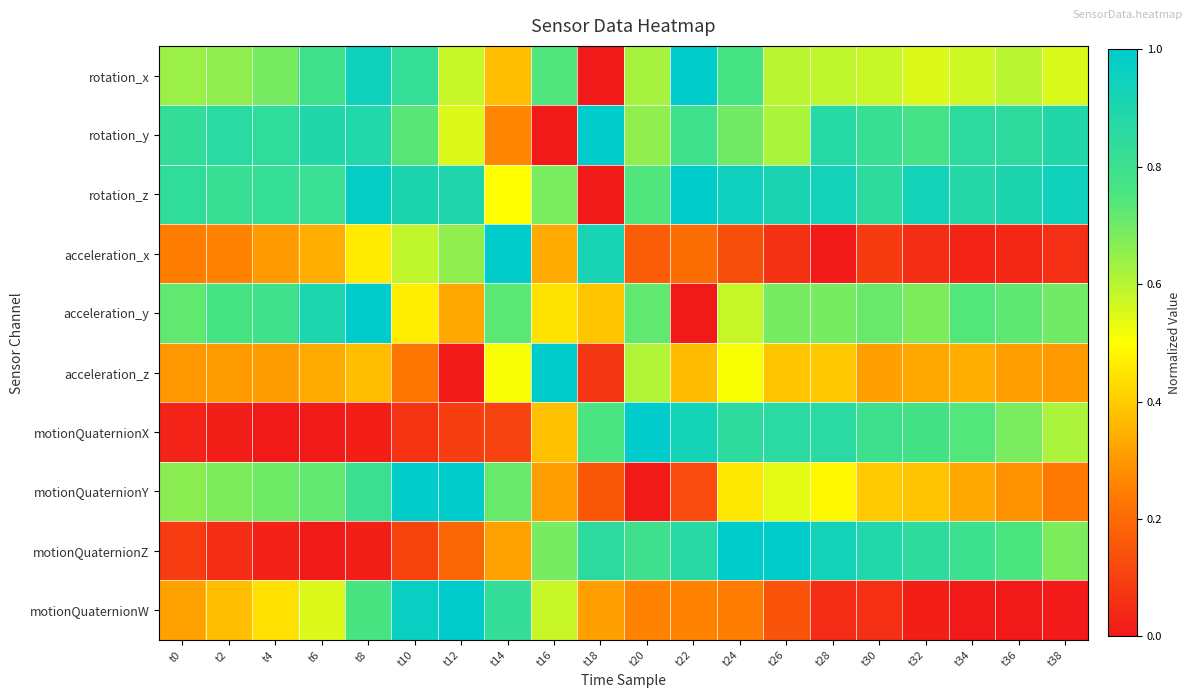

Reading left to right, transcribe all the data shown in this chart.

rotation_x: t0=0.6	t2=0.7	t4=0.7	t6=0.8	t8=0.9	t10=0.8	t12=0.6	t14=0.4	t16=0.7	t18=0.0	t20=0.6	t22=1.0	t24=0.8	t26=0.6	t28=0.6	t30=0.6	t32=0.5	t34=0.6	t36=0.6	t38=0.6
rotation_y: t0=0.8	t2=0.9	t4=0.8	t6=0.9	t8=0.9	t10=0.7	t12=0.5	t14=0.3	t16=0.0	t18=1.0	t20=0.7	t22=0.8	t24=0.7	t26=0.6	t28=0.9	t30=0.8	t32=0.8	t34=0.9	t36=0.8	t38=0.9
rotation_z: t0=0.8	t2=0.8	t4=0.8	t6=0.8	t8=1.0	t10=0.9	t12=0.9	t14=0.5	t16=0.7	t18=0.0	t20=0.7	t22=1.0	t24=0.9	t26=0.9	t28=0.9	t30=0.8	t32=0.9	t34=0.9	t36=0.9	t38=0.9
acceleration_x: t0=0.2	t2=0.3	t4=0.3	t6=0.3	t8=0.5	t10=0.6	t12=0.7	t14=1.0	t16=0.3	t18=0.9	t20=0.2	t22=0.2	t24=0.1	t26=0.1	t28=0.0	t30=0.1	t32=0.1	t34=0.0	t36=0.0	t38=0.1
acceleration_y: t0=0.7	t2=0.8	t4=0.8	t6=0.9	t8=1.0	t10=0.5	t12=0.3	t14=0.7	t16=0.4	t18=0.4	t20=0.7	t22=0.0	t24=0.6	t26=0.7	t28=0.7	t30=0.7	t32=0.7	t34=0.7	t36=0.7	t38=0.7
acceleration_z: t0=0.3	t2=0.3	t4=0.3	t6=0.3	t8=0.4	t10=0.2	t12=0.0	t14=0.5	t16=1.0	t18=0.1	t20=0.6	t22=0.4	t24=0.5	t26=0.4	t28=0.4	t30=0.3	t32=0.3	t34=0.3	t36=0.3	t38=0.3
motionQuaternionX: t0=0.0	t2=0.0	t4=0.0	t6=0.0	t8=0.0	t10=0.1	t12=0.1	t14=0.1	t16=0.4	t18=0.8	t20=1.0	t22=0.9	t24=0.8	t26=0.9	t28=0.9	t30=0.8	t32=0.8	t34=0.7	t36=0.7	t38=0.6
motionQuaternionY: t0=0.7	t2=0.7	t4=0.7	t6=0.7	t8=0.8	t10=1.0	t12=1.0	t14=0.7	t16=0.3	t18=0.2	t20=0.0	t22=0.1	t24=0.5	t26=0.5	t28=0.5	t30=0.4	t32=0.4	t34=0.3	t36=0.3	t38=0.2
motionQuaternionZ: t0=0.1	t2=0.1	t4=0.0	t6=0.0	t8=0.0	t10=0.1	t12=0.2	t14=0.3	t16=0.7	t18=0.9	t20=0.8	t22=0.9	t24=1.0	t26=1.0	t28=0.9	t30=0.9	t32=0.8	t34=0.8	t36=0.8	t38=0.7
motionQuaternionW: t0=0.3	t2=0.4	t4=0.4	t6=0.5	t8=0.8	t10=1.0	t12=1.0	t14=0.8	t16=0.6	t18=0.3	t20=0.3	t22=0.3	t24=0.2	t26=0.1	t28=0.0	t30=0.1	t32=0.0	t34=0.0	t36=0.0	t38=0.0